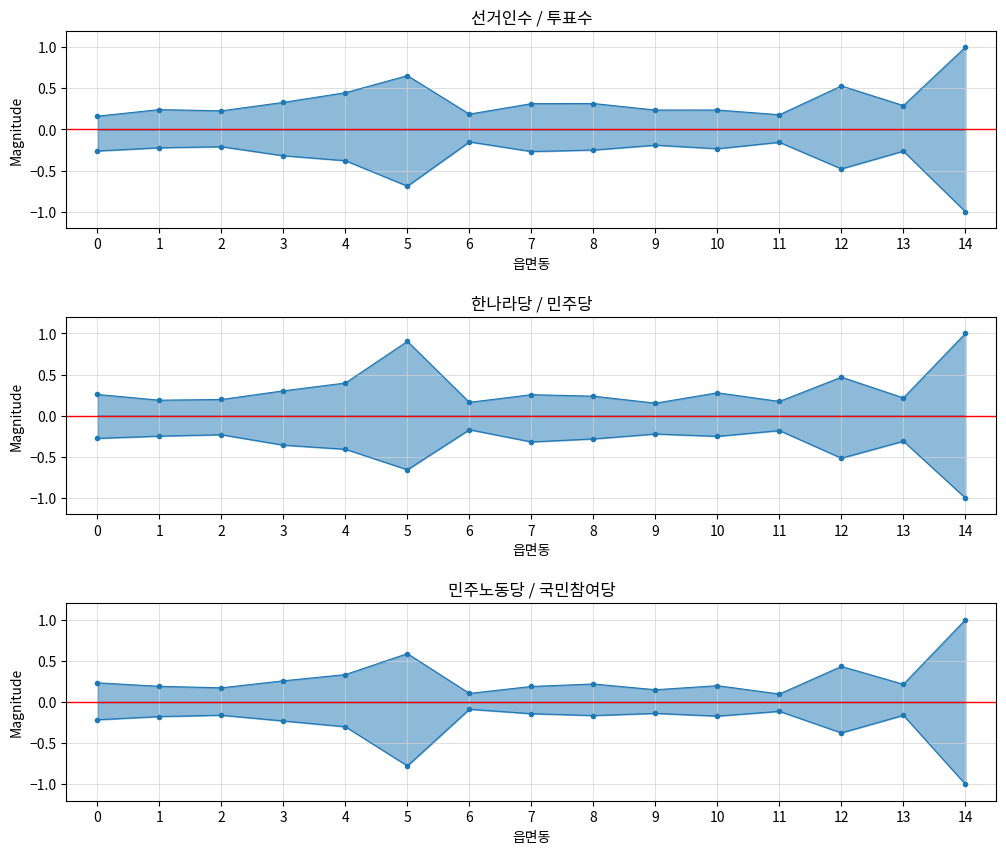

At how many categories does at least one series exceed 0?

15